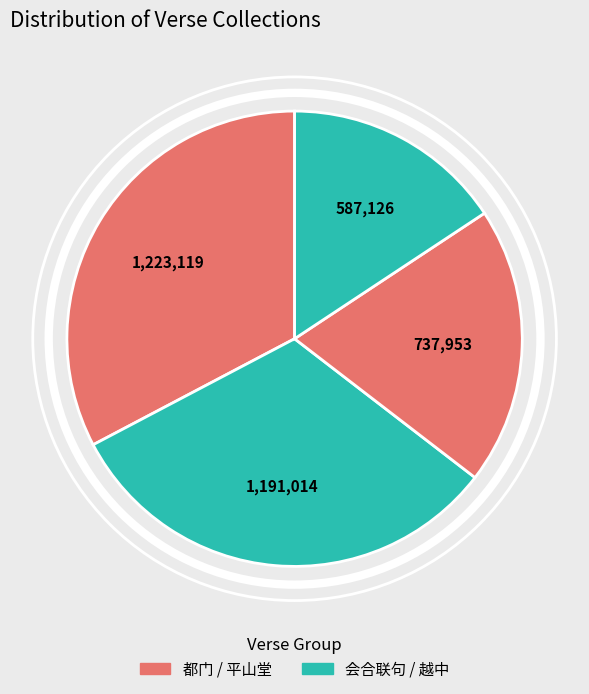

Between 平山堂雅集用昌黎会合联句韵 and 越中同方宪副思道会合联句, which is larger?

平山堂雅集用昌黎会合联句韵